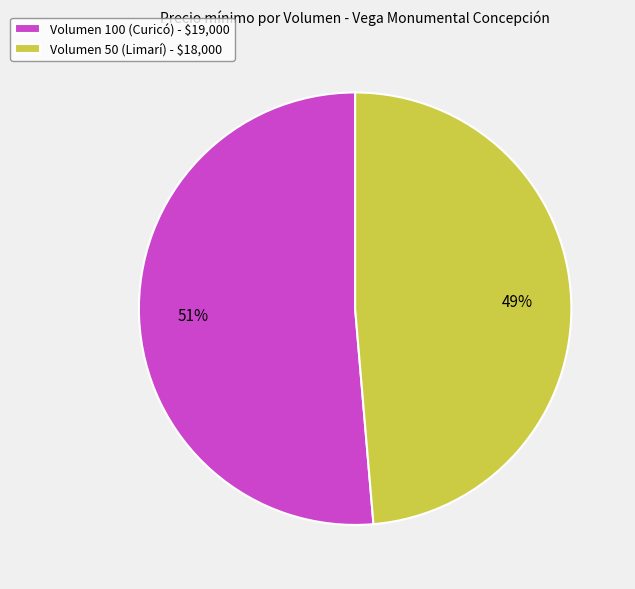

What percentage is the Volumen 100 (Curicó) - $19,000 slice, to the nearest percent?

51%